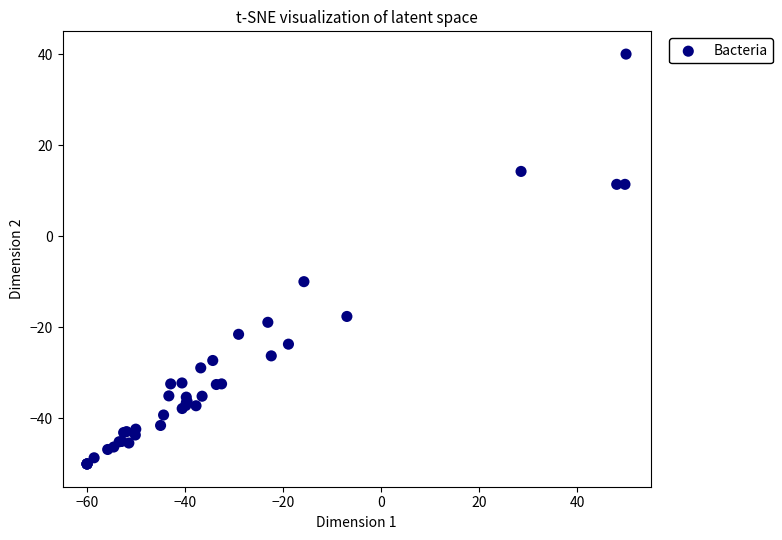

What Y value in the scatter plot is closest to -5?

-10.0